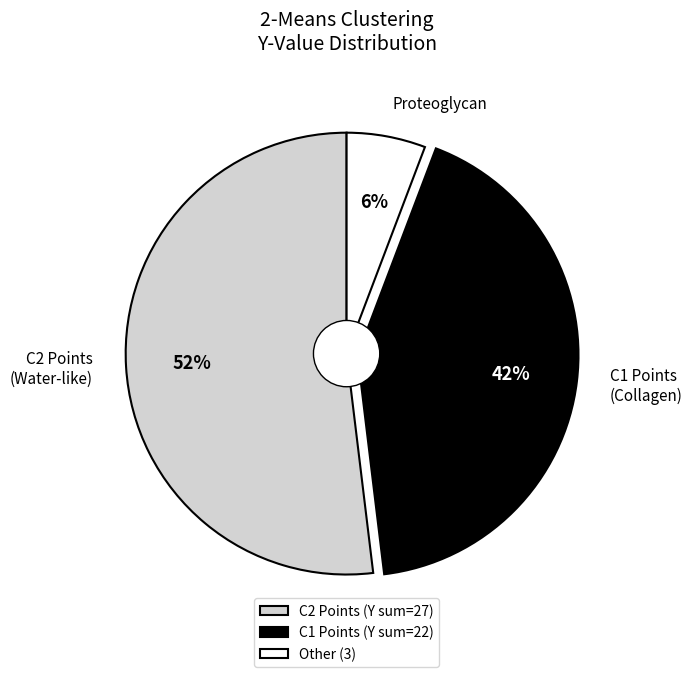

To the nearest percent, what percentage of the pie is C2 Points?

52%